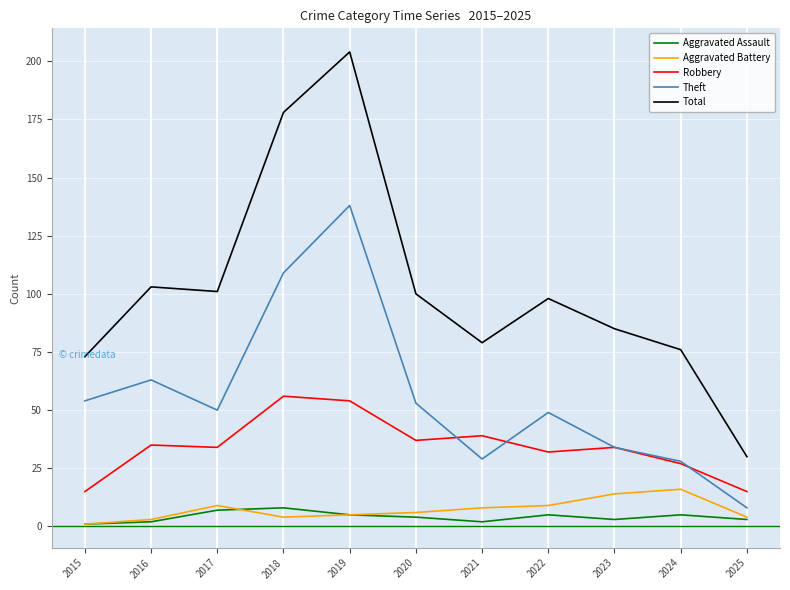

At how many categories does at least one series exceed 181?

1